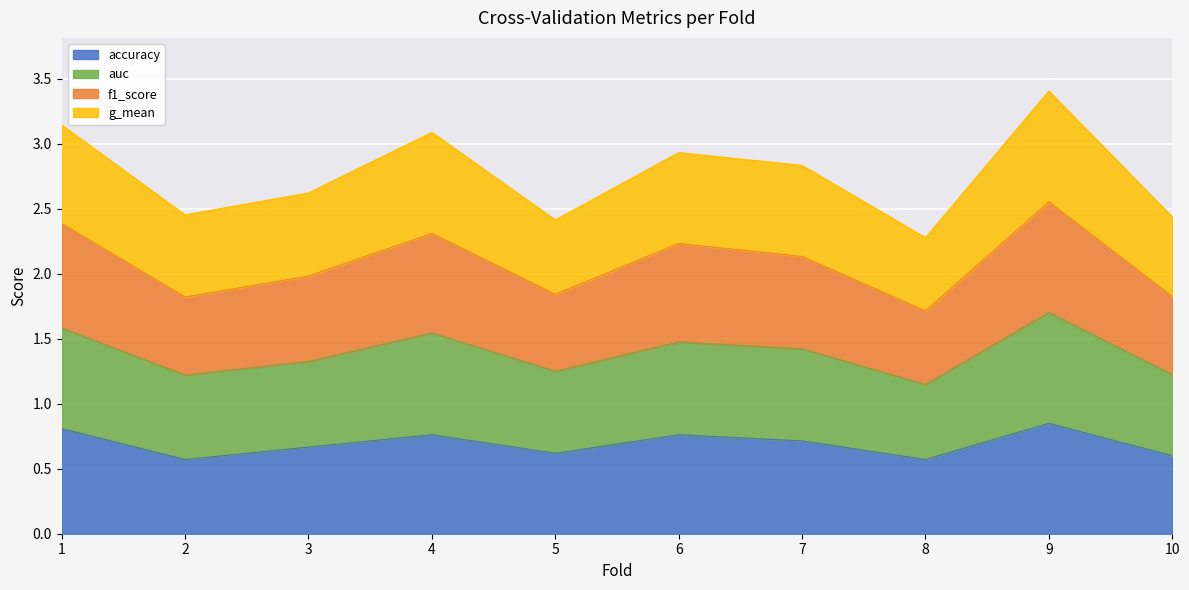

Which series has the largest total across all categories?

auc